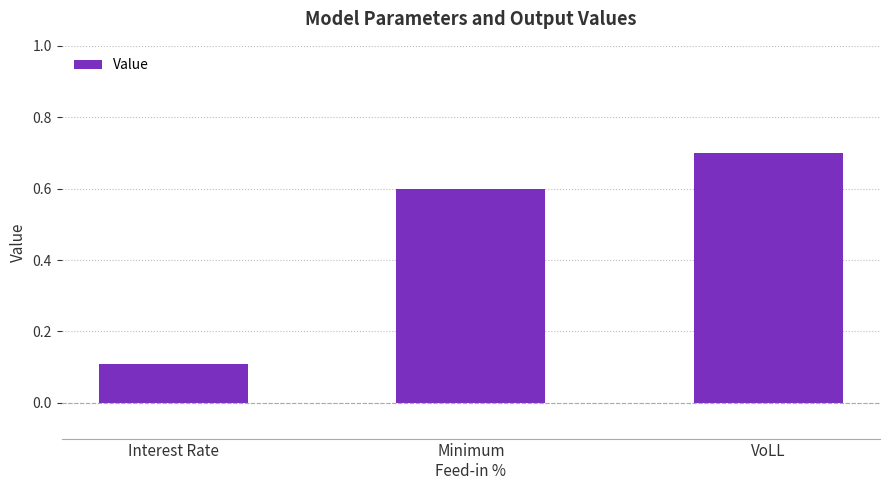

Which has a higher value, VoLL or Minimum
Feed-in %?

VoLL